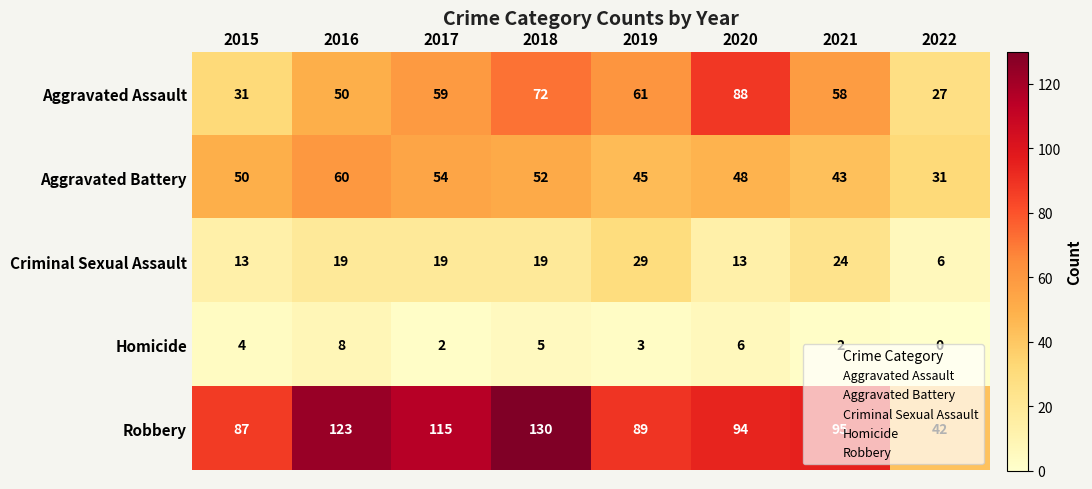

At how many categories does at least one series exceed 3?

8